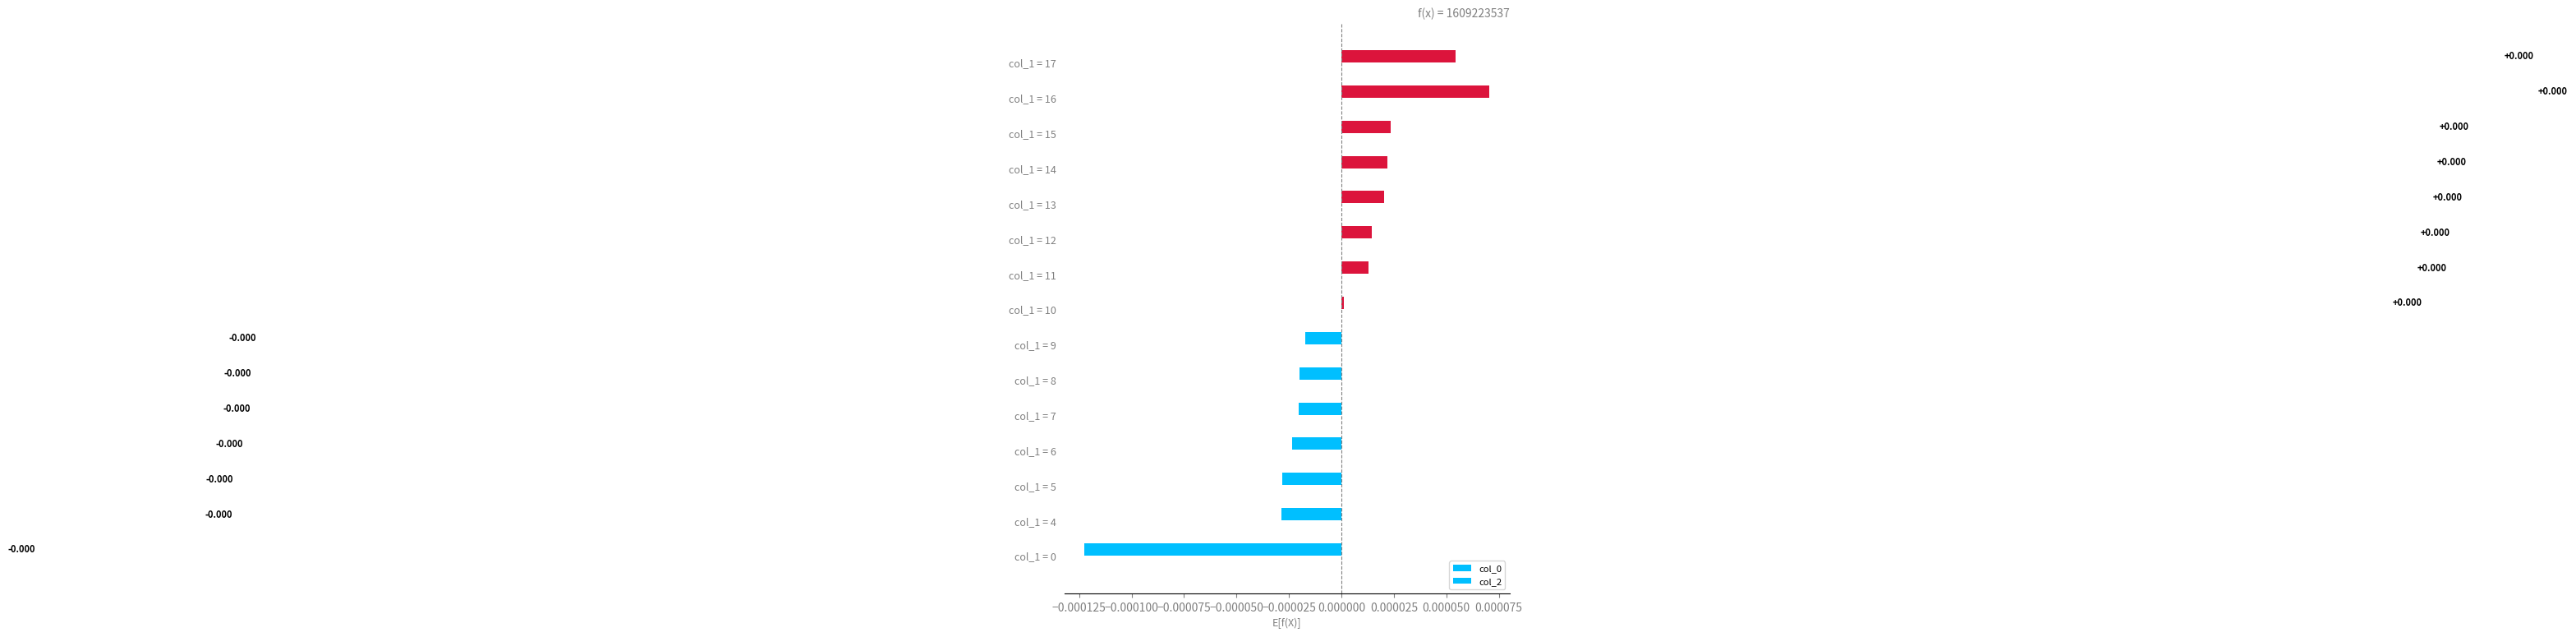

How many bars are there in total?

15